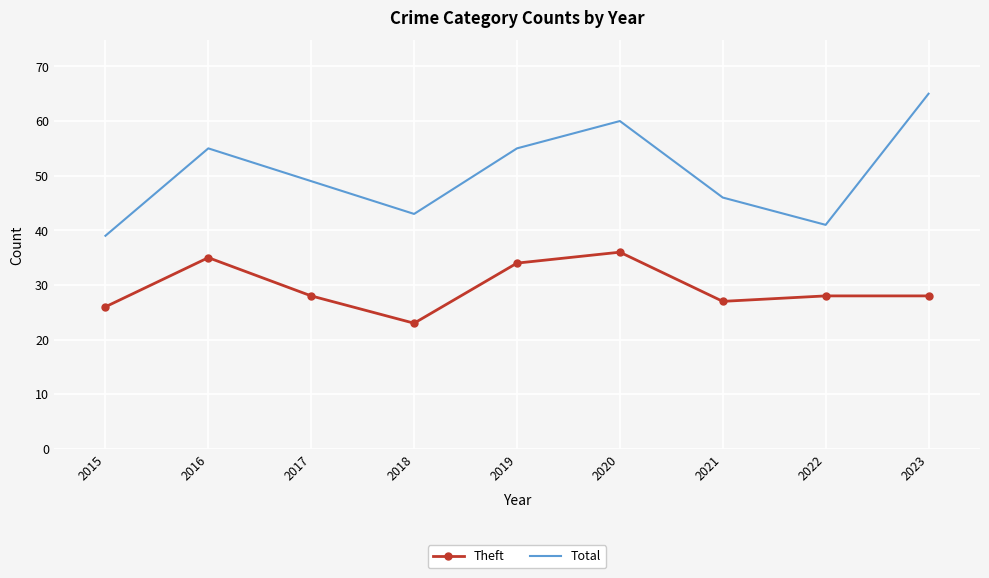

In Total, how many points are lower than both neighbors (excluding endpoints)?

2